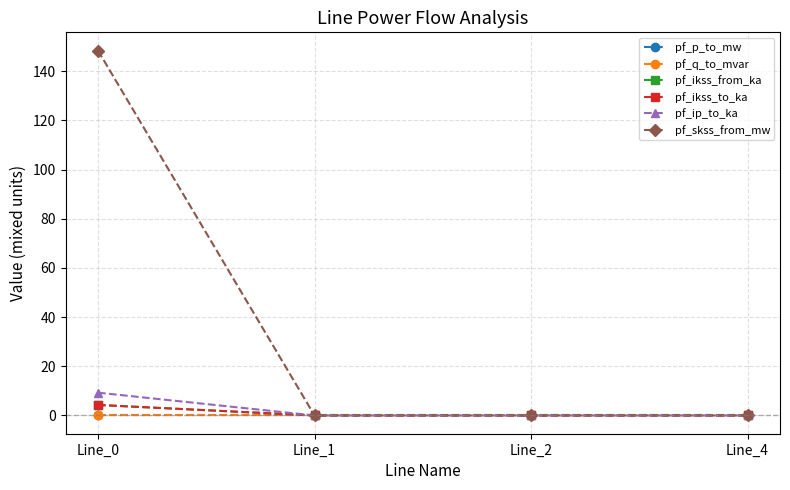

Between Line_2 and Line_4, which series saw the biggest shift?

pf_p_to_mw